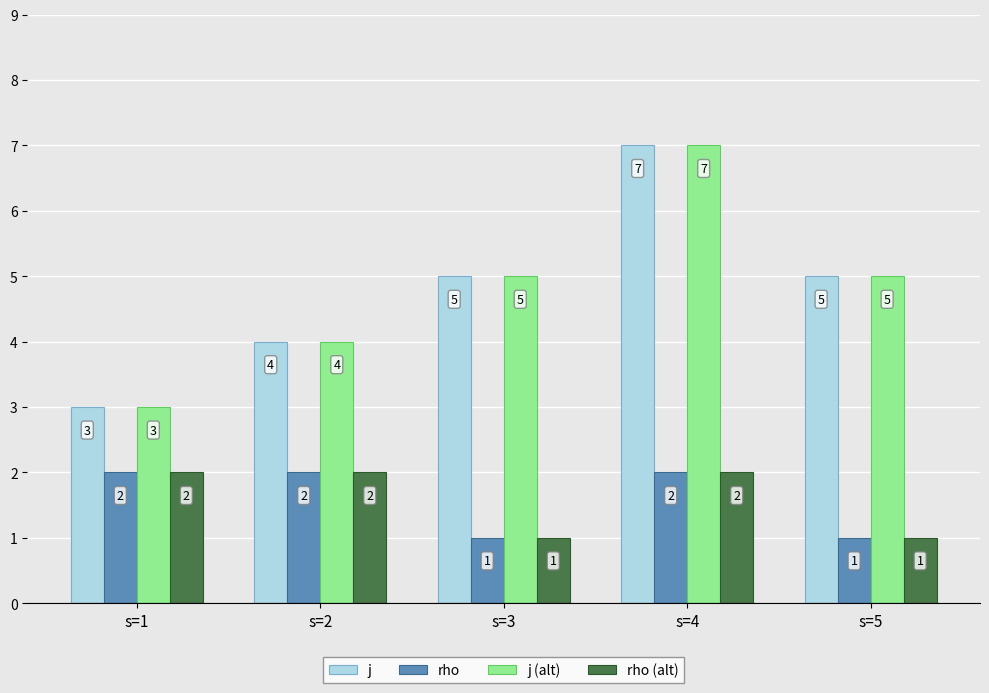

What is the value of the rho (alt) bar at the 4th from the left?

2